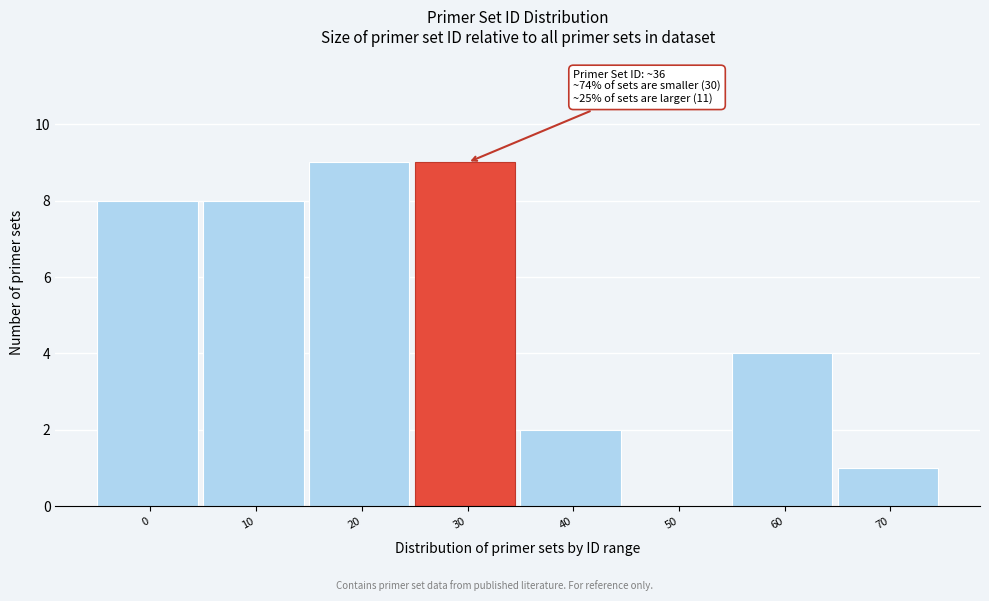

Reading left to right, extract all data points from this chart.

0=8	10=8	20=9	30=9	40=2	50=0	60=4	70=1